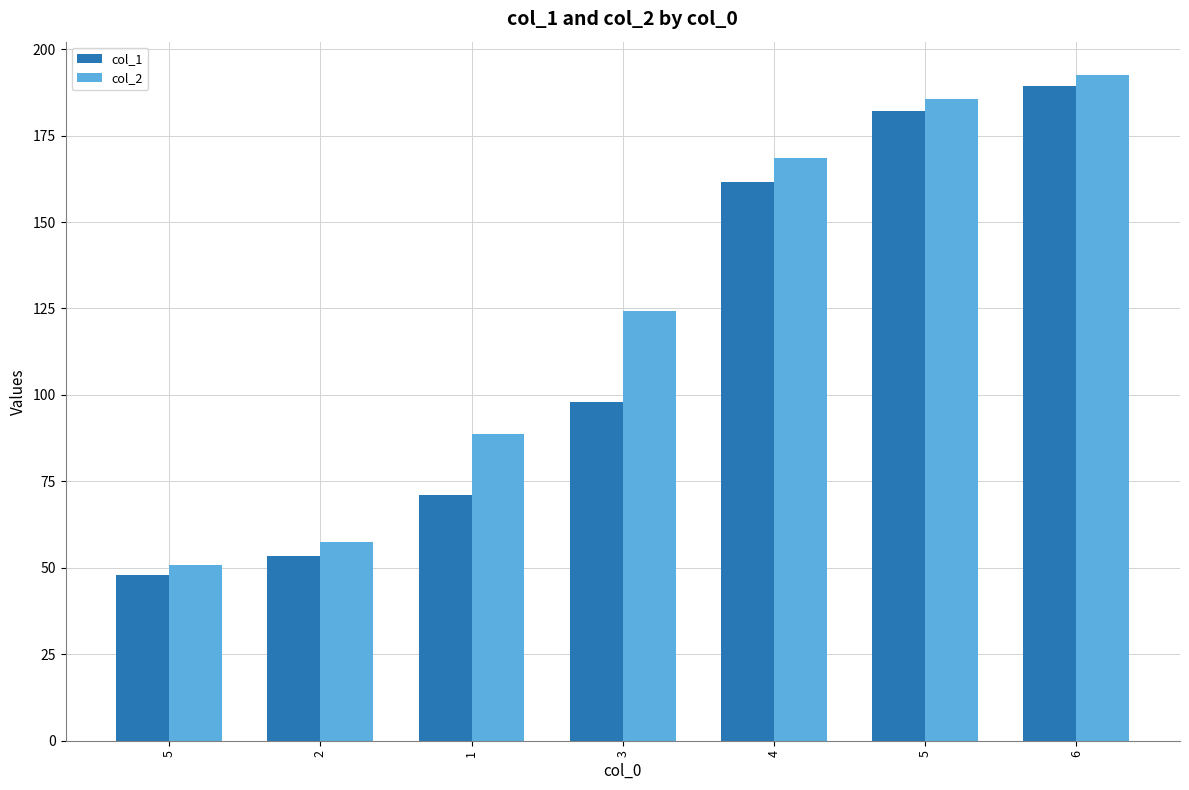

What is the difference between the maximum and minimum values in the col_2 series?

141.6